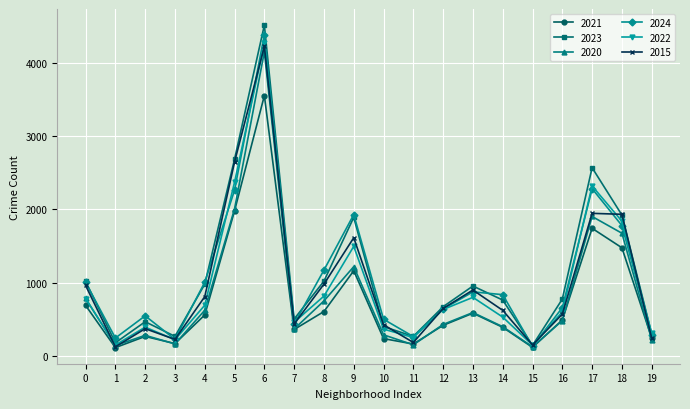

What is the maximum value shown in the chart?

4524